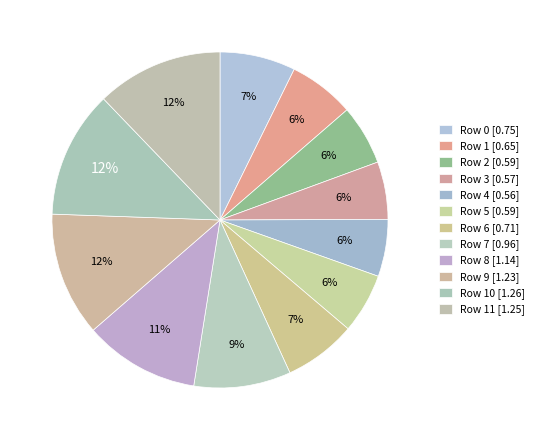

How many segments does this pie chart have?

12